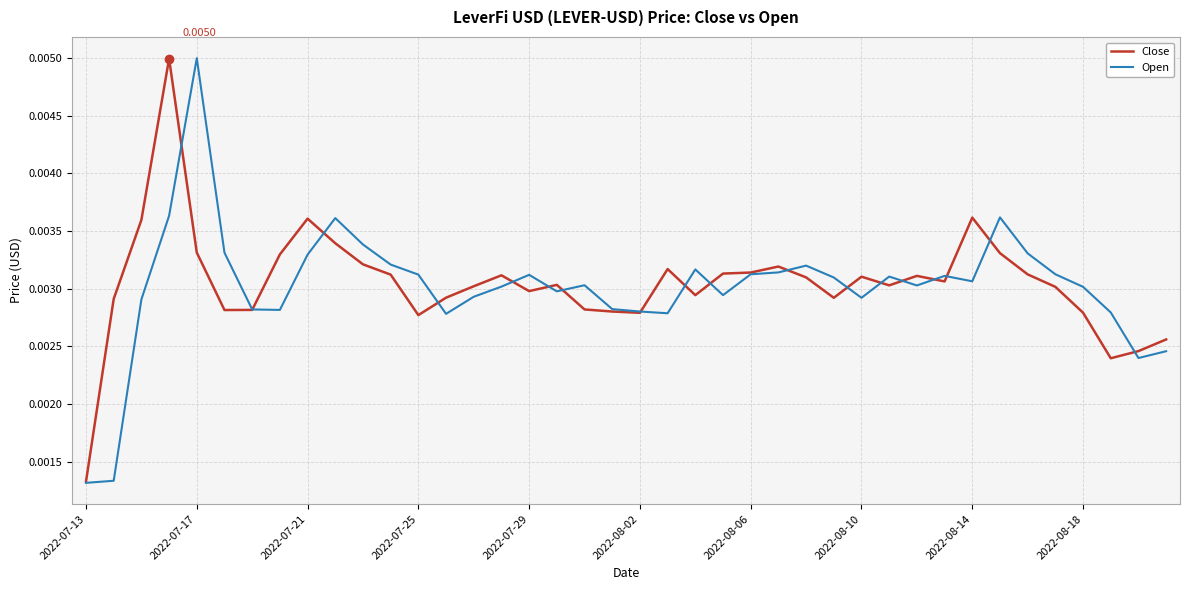

At which label does Close reach its minimum?

2022-07-13